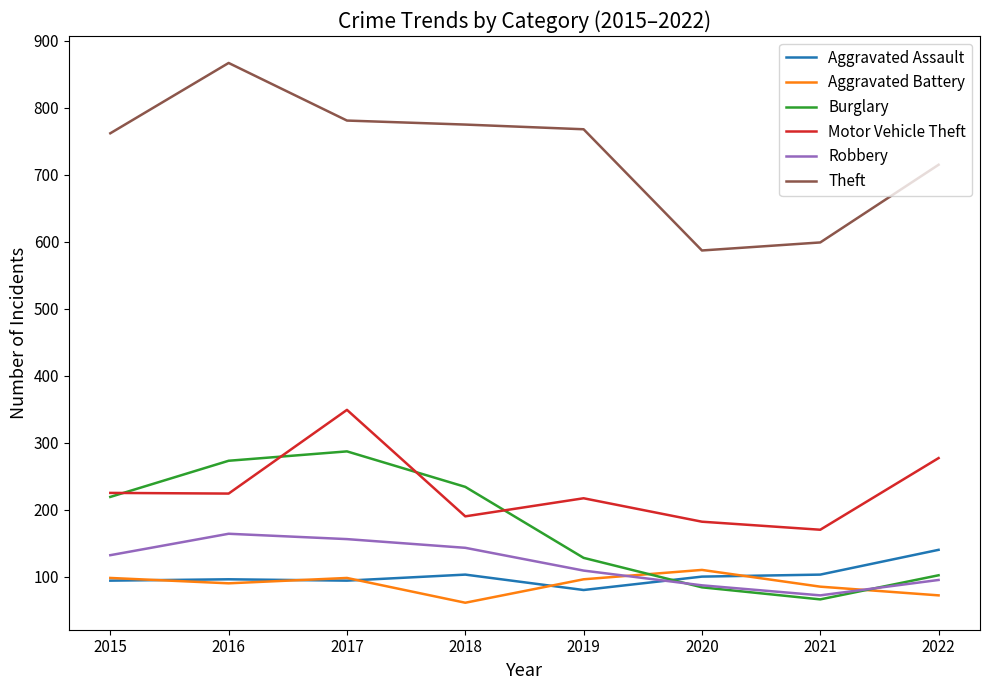

True or false: Robbery and Theft cross at least once.

False